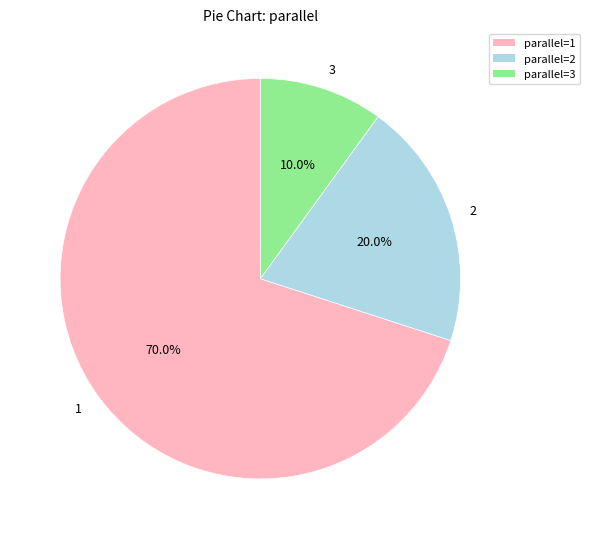

Is 2 the majority of the pie?

No